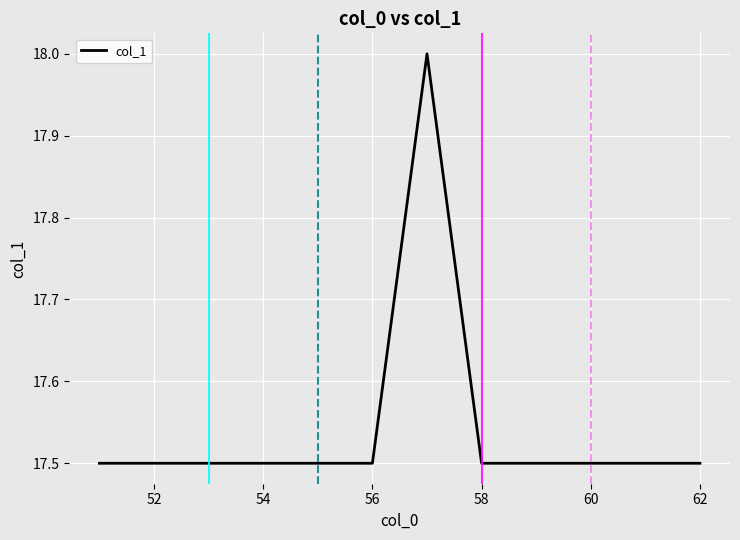

What is the greatest value displayed?

18.0